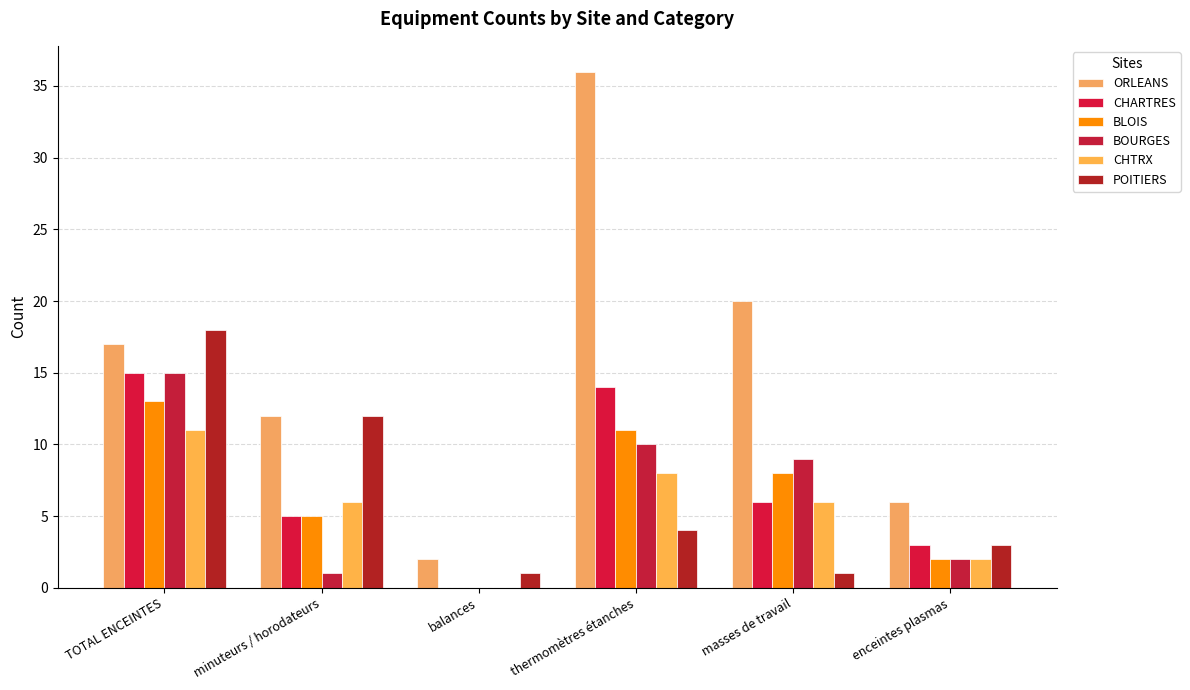

What is the label of the 1st bar from the right?

enceintes plasmas